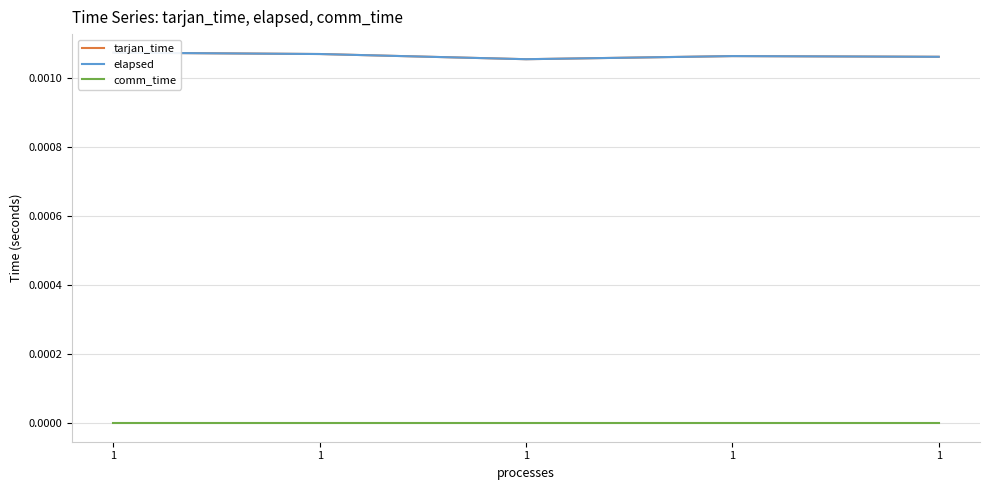

At which category does elapsed reach its first local valley?

1